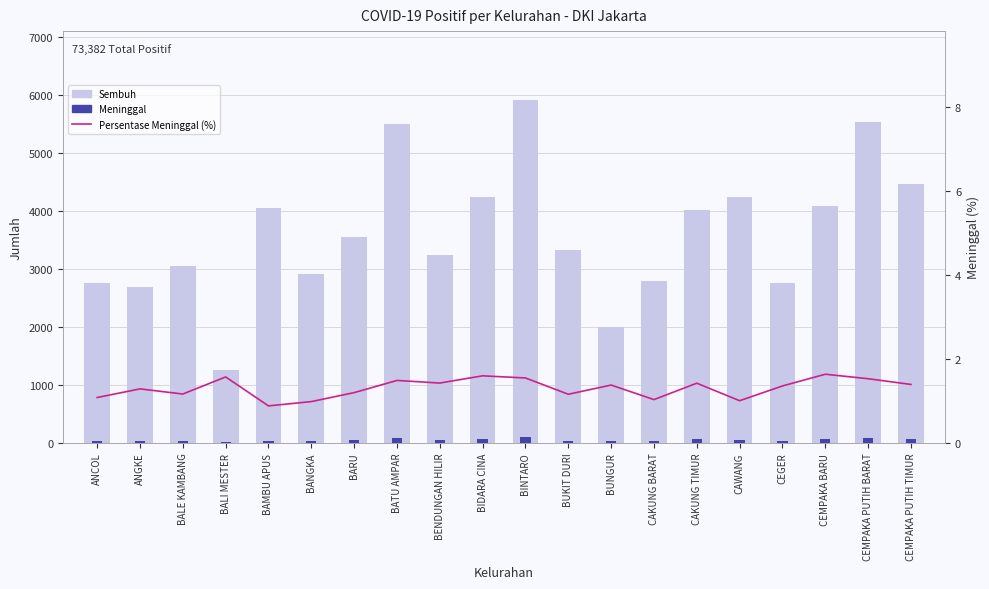

Reading right to left, extract all data points from this chart.

Sembuh: 4456.0	5535.0	4085.0	2762.0	4237.0	4019.0	2784.0	2003.0	3327.0	5912.0	4244.0	3245.0	5496.0	3547.0	2916.0	4051.0	1251.0	3054.0	2681.0	2746.0
Meninggal: 63.0	86.0	68.0	38.0	43.0	58.0	29.0	28.0	39.0	93.0	69.0	47.0	83.0	43.0	29.0	36.0	20.0	36.0	35.0	30.0
Persentase Meninggal (%): 1.4	1.5	1.6	1.4	1.0	1.4	1.0	1.4	1.2	1.5	1.6	1.4	1.5	1.2	1.0	0.9	1.6	1.2	1.3	1.1